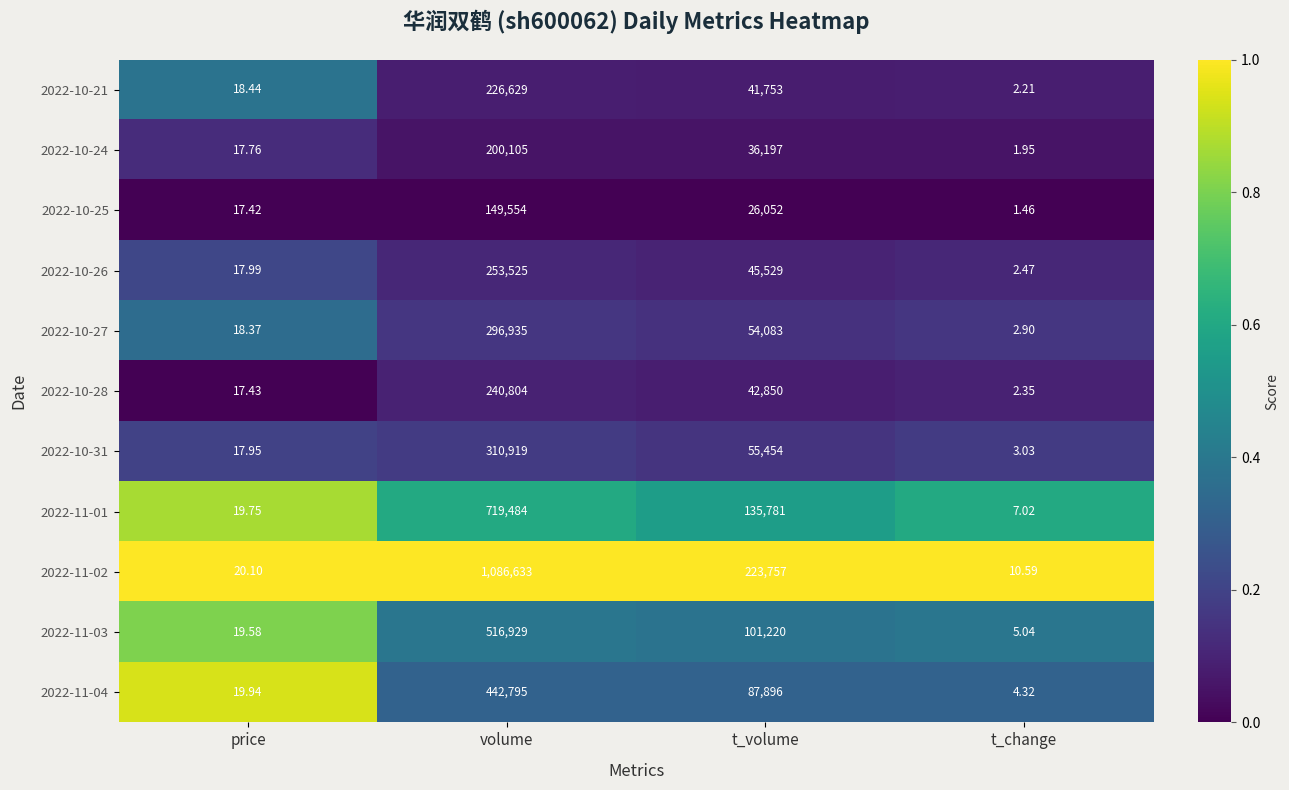

At which label does 2022-10-24 reach its peak?

volume